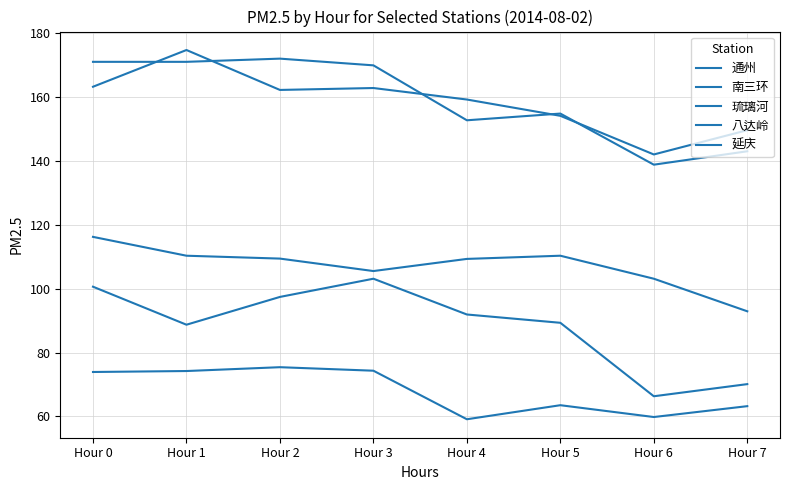

Is it true that 延庆 equals 53.7 at Hour 0?

False